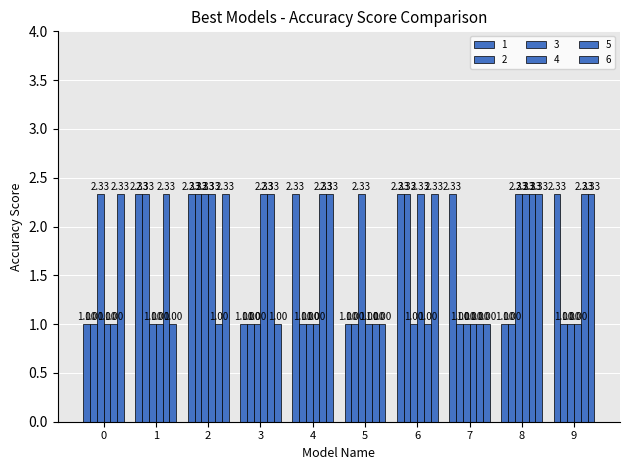

How many data points in 1 are above 2?

6